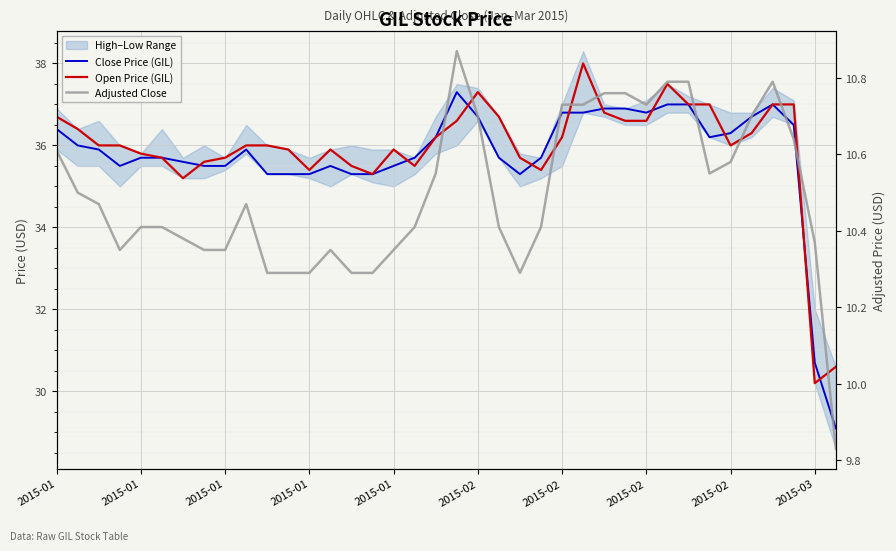

Reading right to left, what are all the values shown in this chart?

Close Price (GIL): 29.1	30.7	36.5	37.0	36.7	36.3	36.2	37.0	37.0	36.8	36.9	36.9	36.8	36.8	35.7	35.3	35.7	36.7	37.3	36.2	35.7	35.5	35.3	35.3	35.5	35.3	35.3	35.3	35.9	35.5	35.5	35.6	35.7	35.7	35.5	35.9	36.0	36.4
Open Price (GIL): 30.6	30.2	37.0	37.0	36.3	36.0	37.0	37.0	37.5	36.6	36.6	36.8	38.0	36.2	35.4	35.7	36.7	37.3	36.6	36.2	35.5	35.9	35.3	35.5	35.9	35.4	35.9	36.0	36.0	35.7	35.6	35.2	35.7	35.8	36.0	36.0	36.4	36.7
Adjusted Close: 9.8	10.4	10.6	10.8	10.7	10.6	10.6	10.8	10.8	10.7	10.8	10.8	10.7	10.7	10.4	10.3	10.4	10.7	10.9	10.6	10.4	10.3	10.3	10.3	10.3	10.3	10.3	10.3	10.5	10.3	10.3	10.4	10.4	10.4	10.3	10.5	10.5	10.6